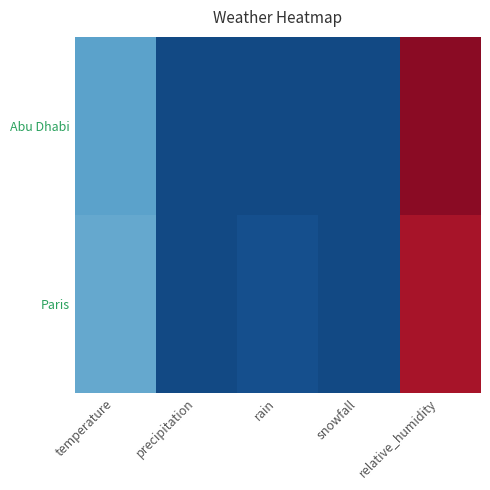

At which category does the chart reach its peak across all series?

relative_humidity